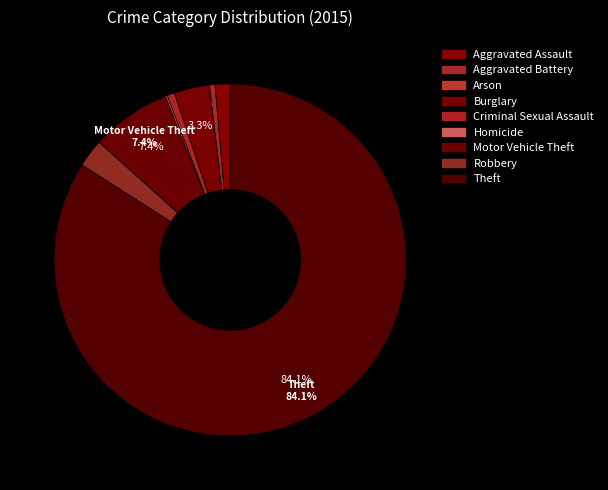

Combined, do Aggravated Assault and Homicide account for over 50%?

No